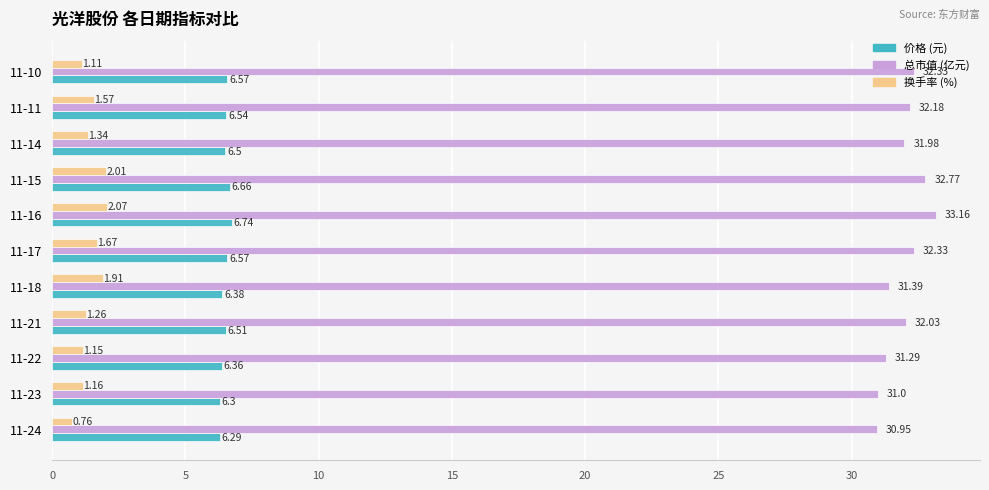

At 11-10, list the series in order from smallest to largest.

换手率 (%), 价格 (元), 总市值 (亿元)